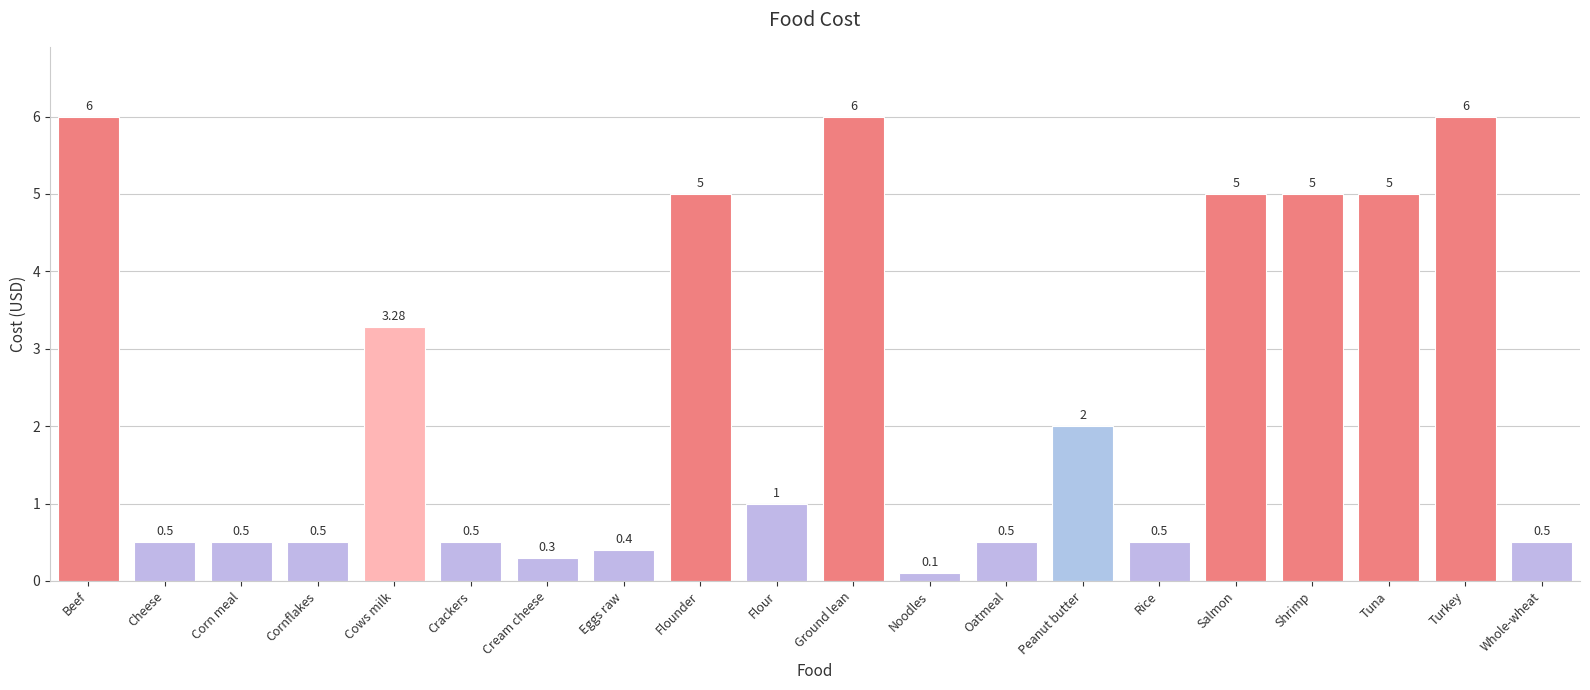

Are the bars grouped side by side (vs. stacked)?

No